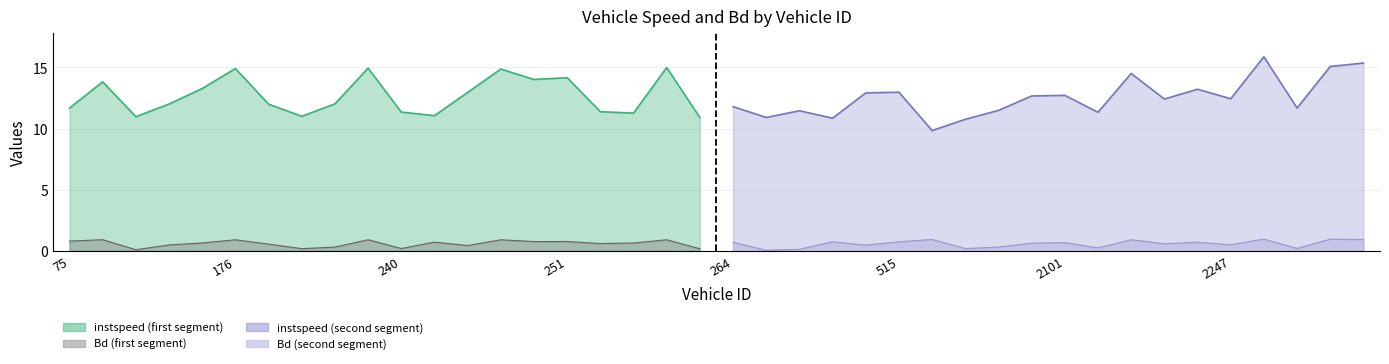

At which category does Bd reach its first local valley?

78